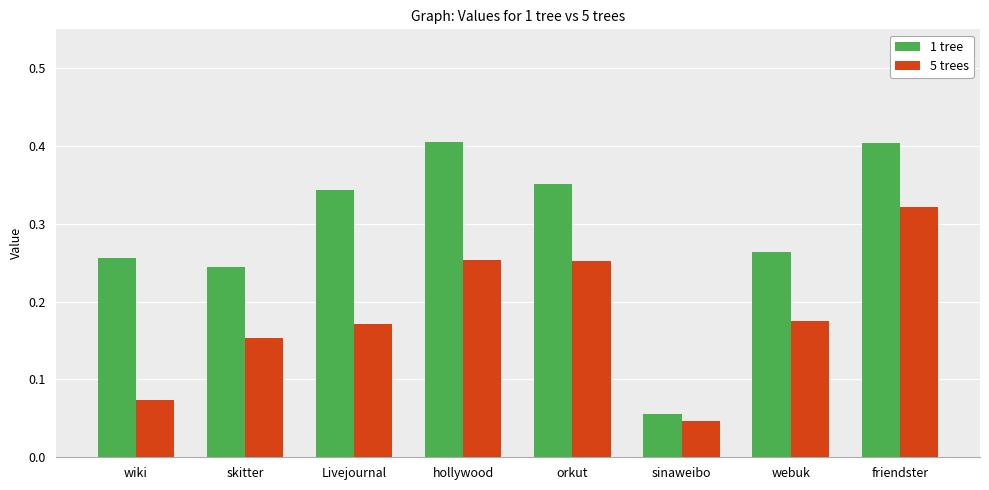

Which category has the lowest value in the 5 trees series?

sinaweibo